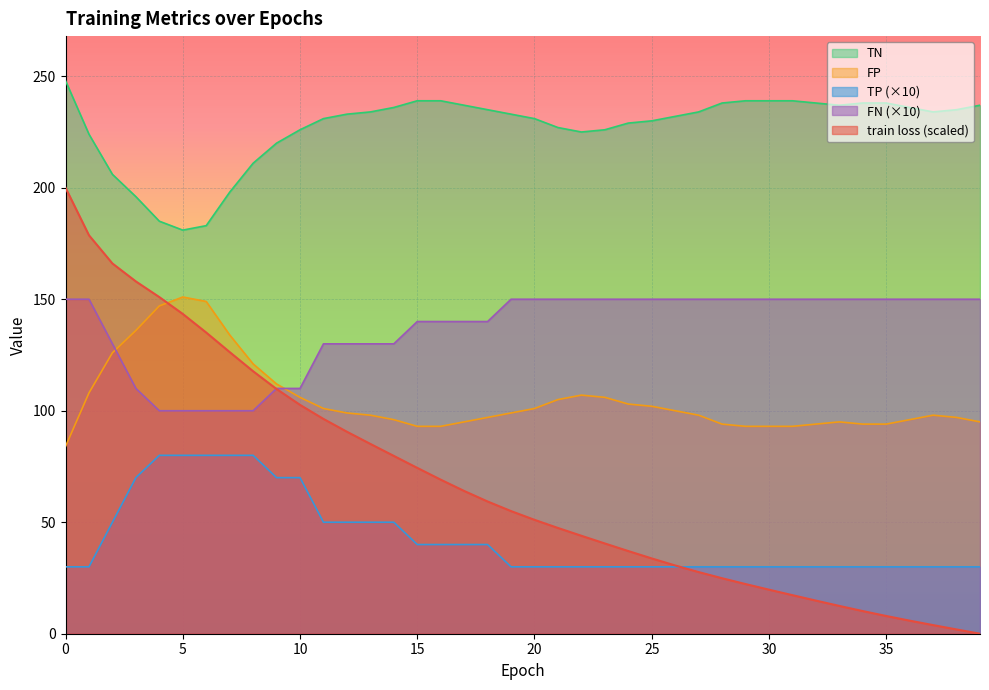

What is the total value across all series at 21?

559.4